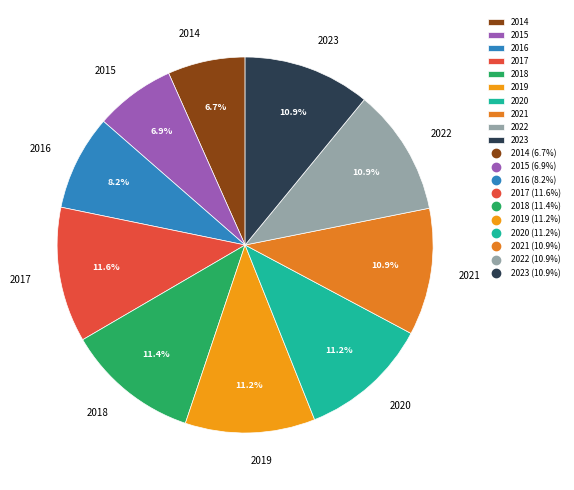

Is it true that 2022 is 1% of the pie?

False